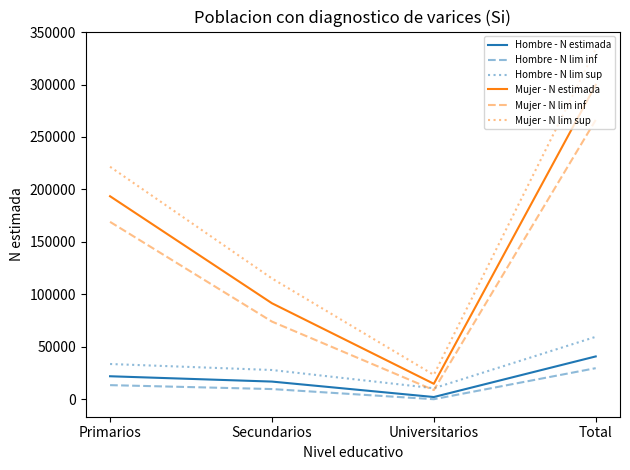

True or false: Mujer - N lim inf and Mujer - N lim sup intersect in this chart.

False